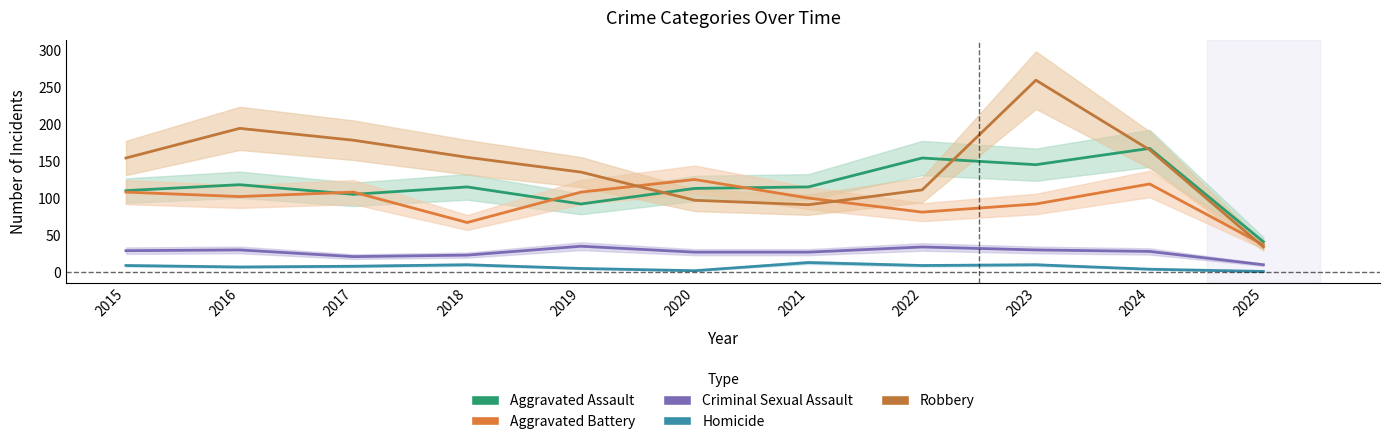

At how many categories does at least one series exceed 129?

8